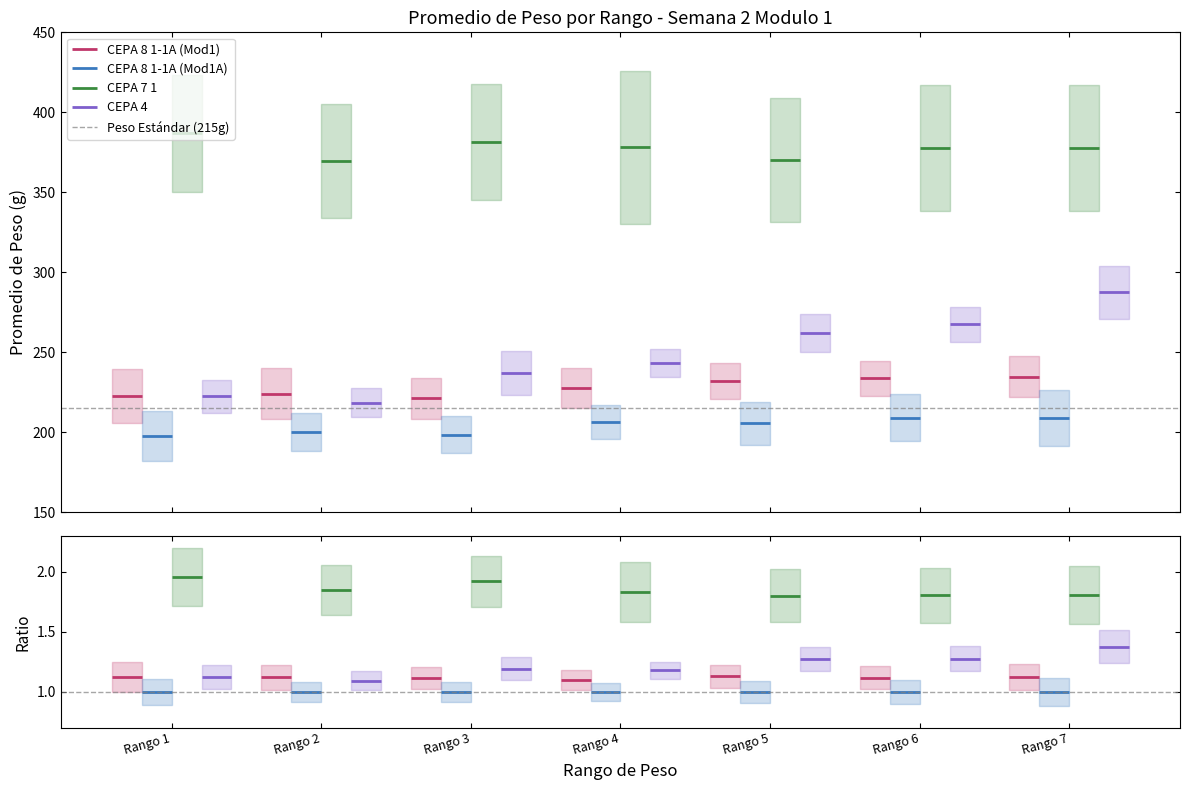

True or false: CEPA 7 1 and CEPA 8 1-1A (Mod1A) cross at least once.

False